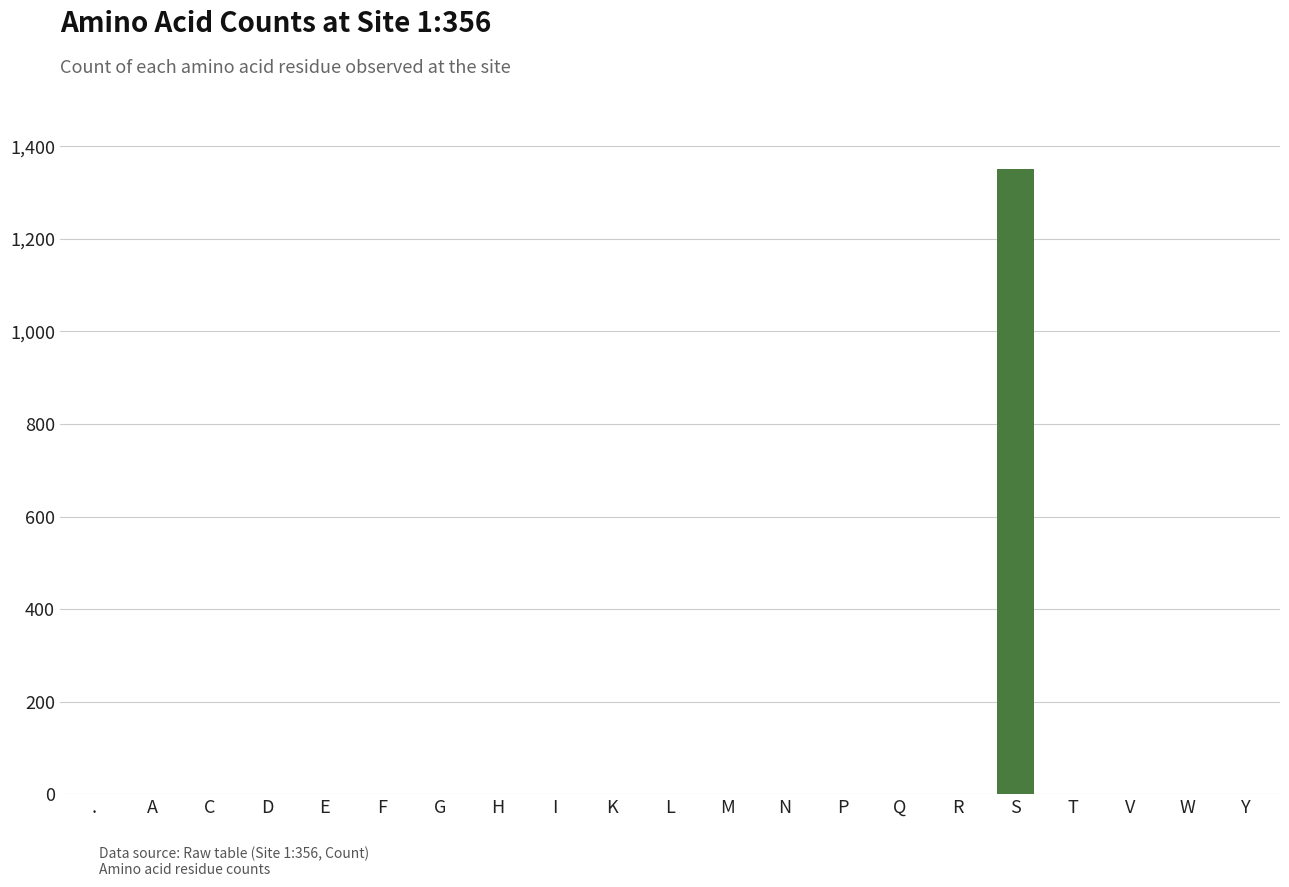

Are the bars grouped side by side (vs. stacked)?

No